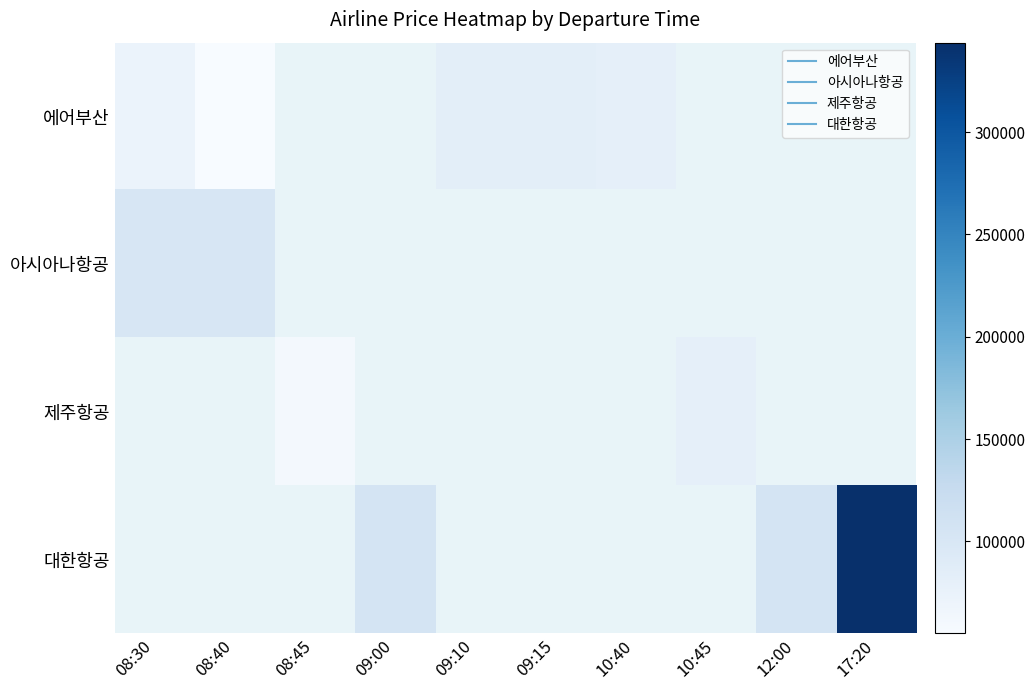

Which category has the highest value in the 에어부산 series?

09:10